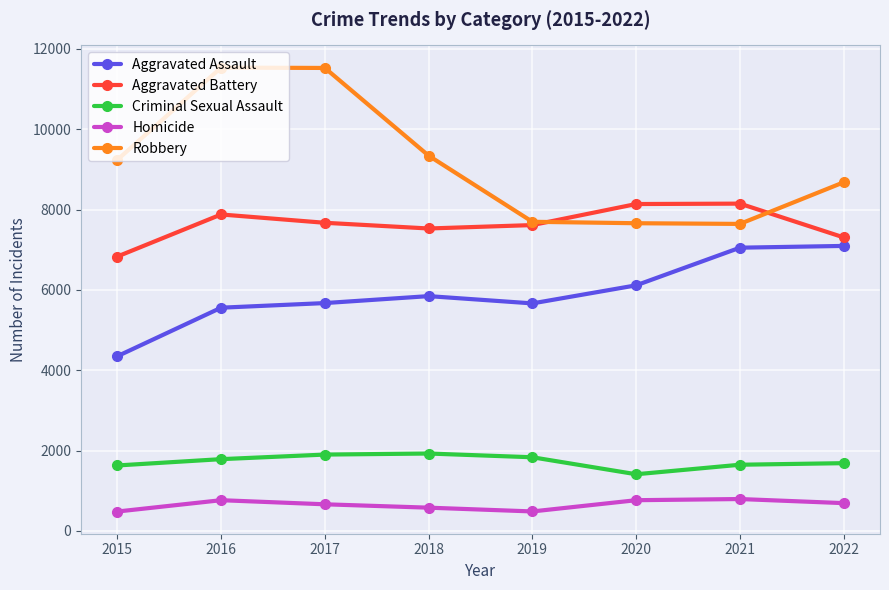

What is the sum of the Homicide values at 2018 and 2017?

1240